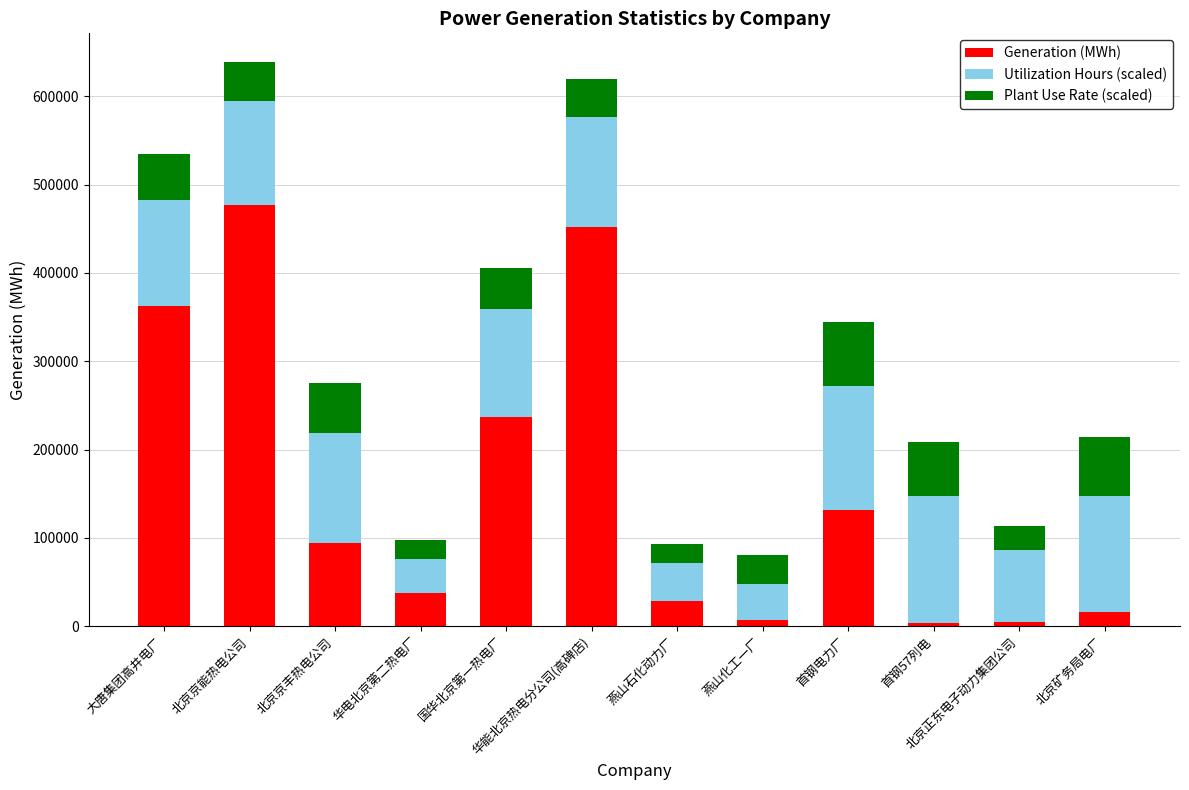

What is the sum of the Generation (MWh) values at 北京矿务局电厂 and 北京京丰热电公司?

110214.0